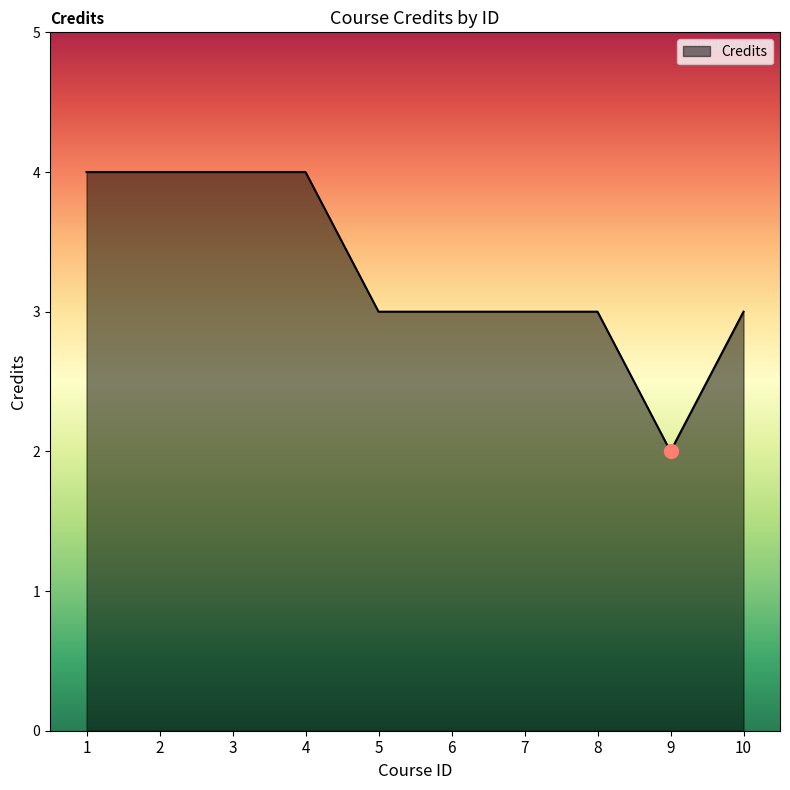

What value does the data have at 8?

3